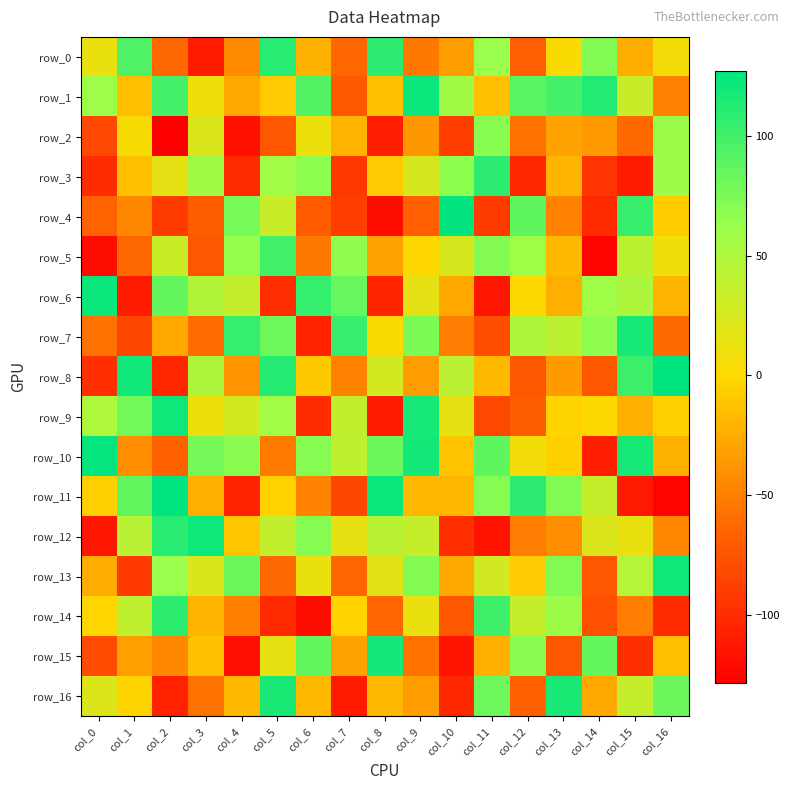

Where is row_10 nearest to the value 8?

col_12